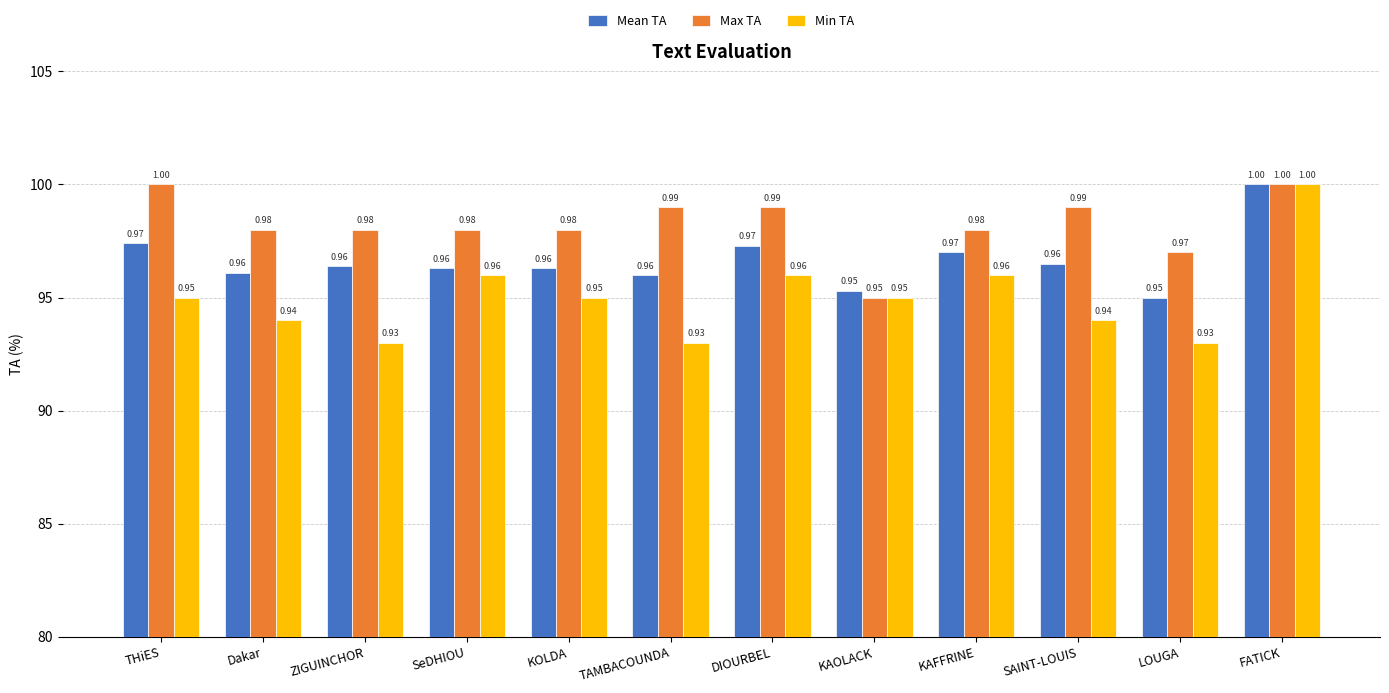

What are all the series names shown in the legend?

Mean TA, Max TA, Min TA